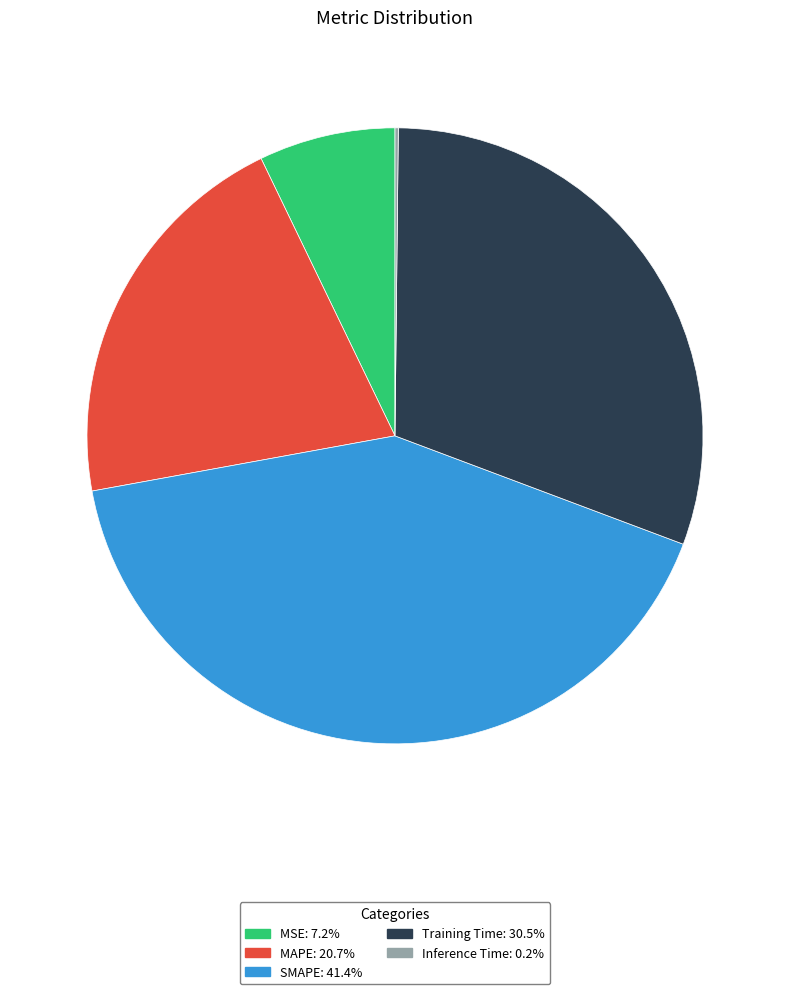

Which has a higher value, Training Time or SMAPE?

SMAPE